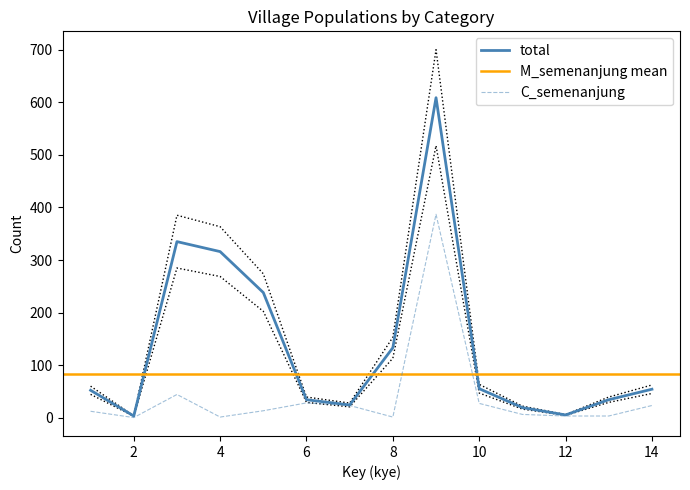

What is the maximum value for total?

609